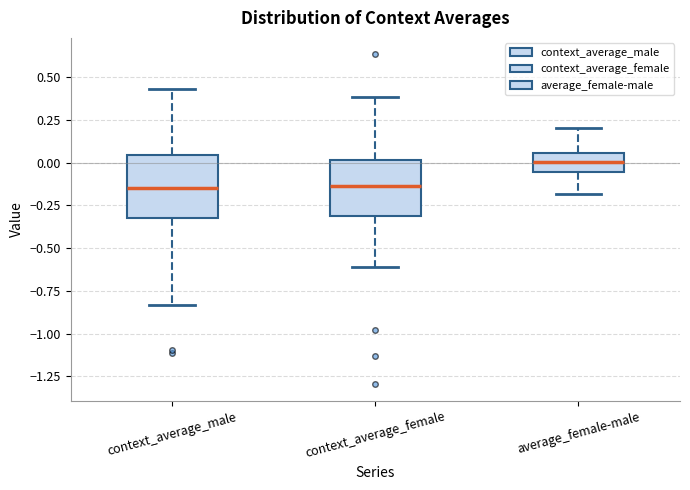

Reading left to right, transcribe this box plot: for each box, give where its median line is, the range the box spans, and where its two whiskers end, as read against the y-axis. The values are not printed on the chart, so give them approximately, as read against the axis.

context_average_male: median -0.15, box -0.30 to 0.05, whiskers -0.85 to 0.45
context_average_female: median -0.15, box -0.30 to 0.00, whiskers -0.60 to 0.40
average_female-male: median 0.00, box -0.05 to 0.05, whiskers -0.20 to 0.20